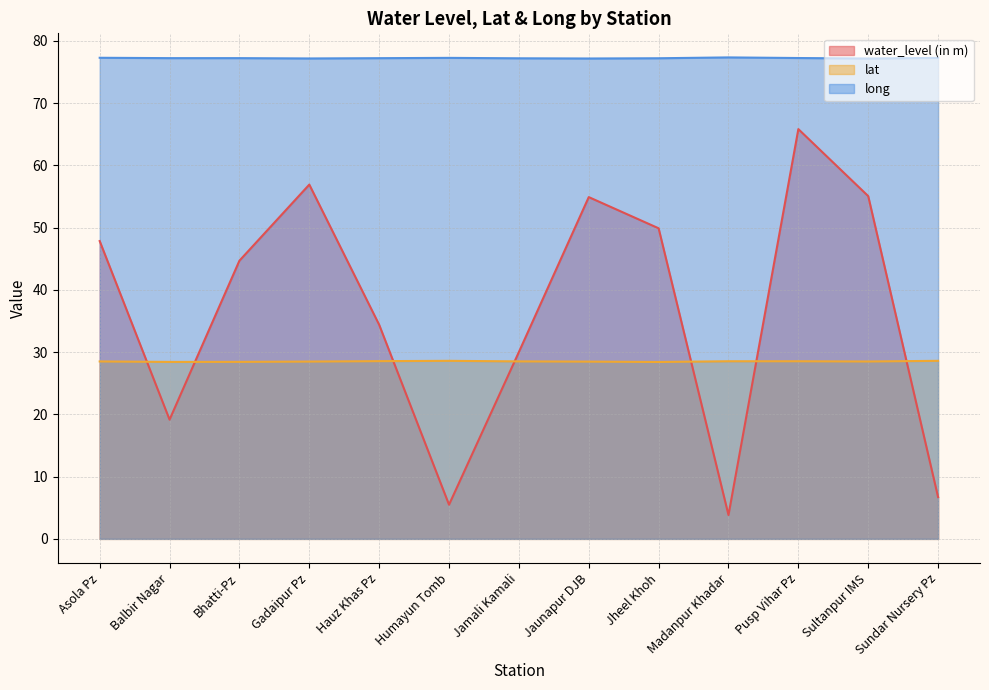

Rank the series at Pusp Vihar Pz from lowest to highest value.

lat, water_level (in m), long